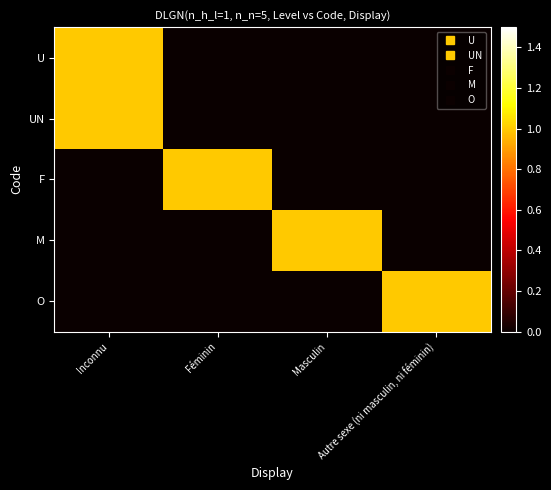

Which series has the largest total across all categories?

U